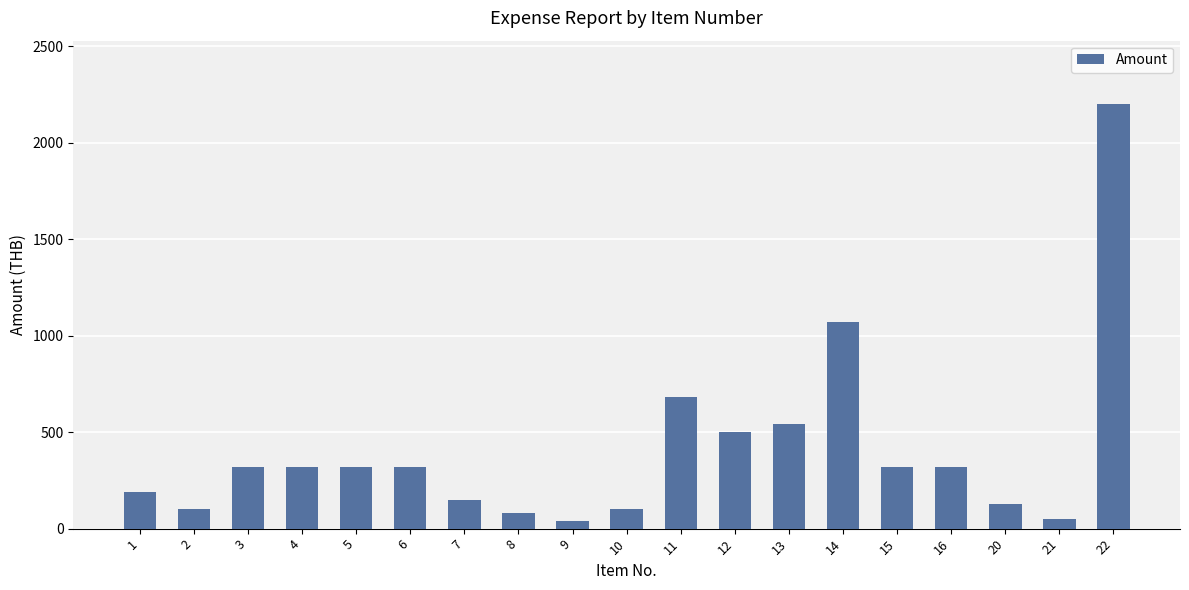

Which label corresponds to the largest value in the chart?

22